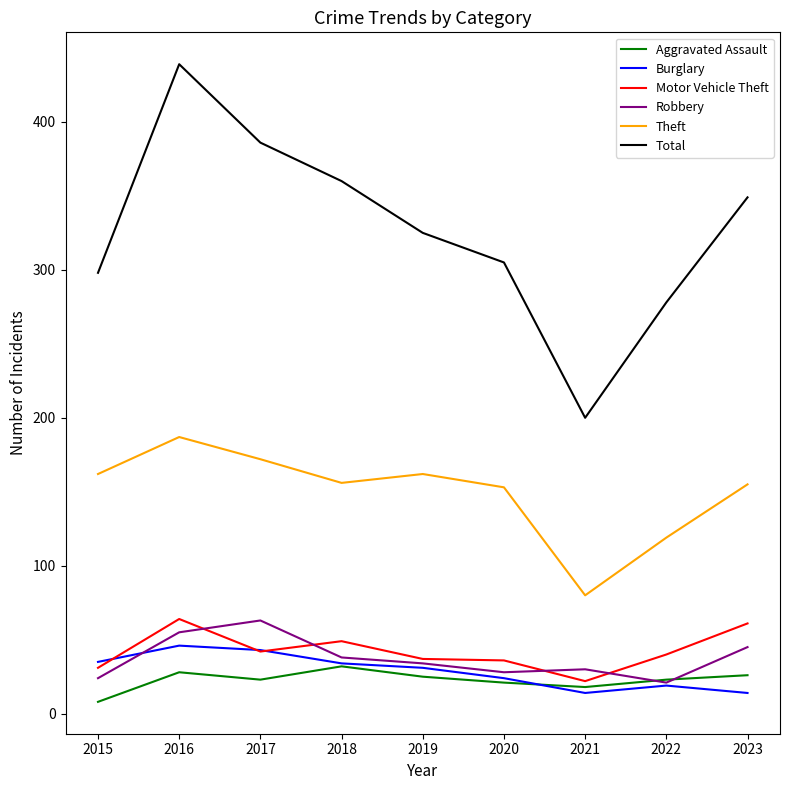

What is the spread (max minus min) of values at 2020?

284